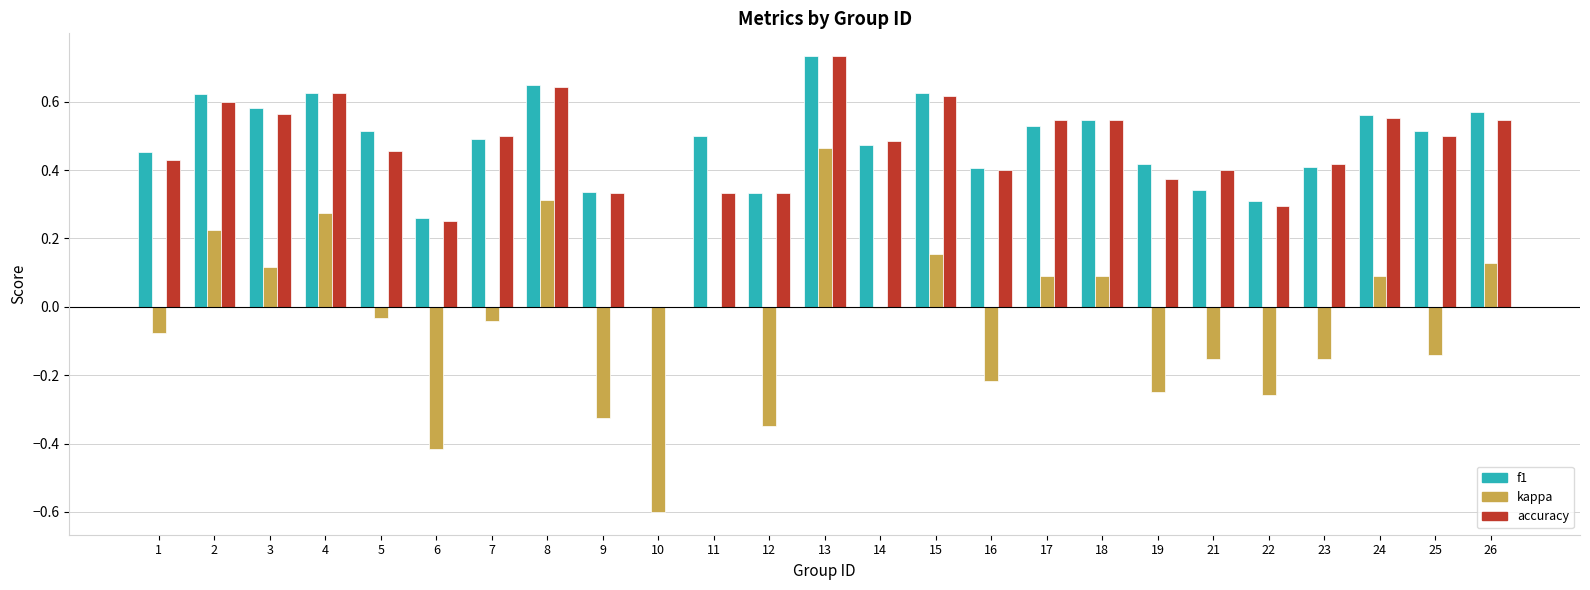

What are all the series names shown in the legend?

f1, kappa, accuracy